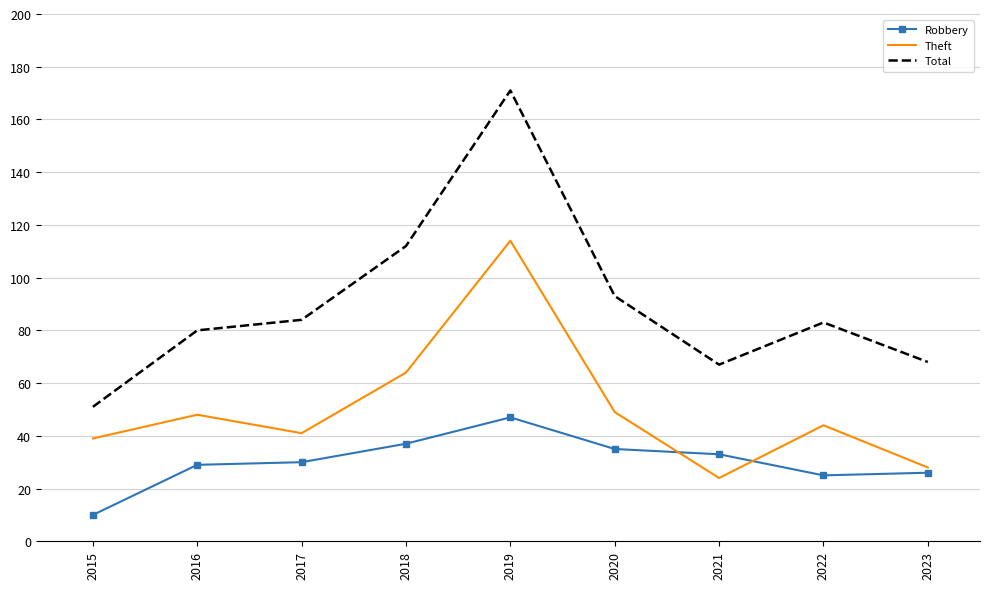

What is the maximum value for Total?

171